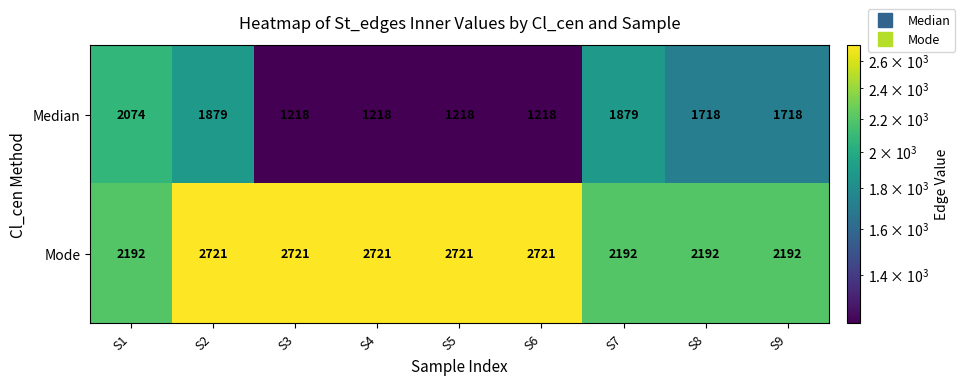

What is the greatest value displayed?

2721